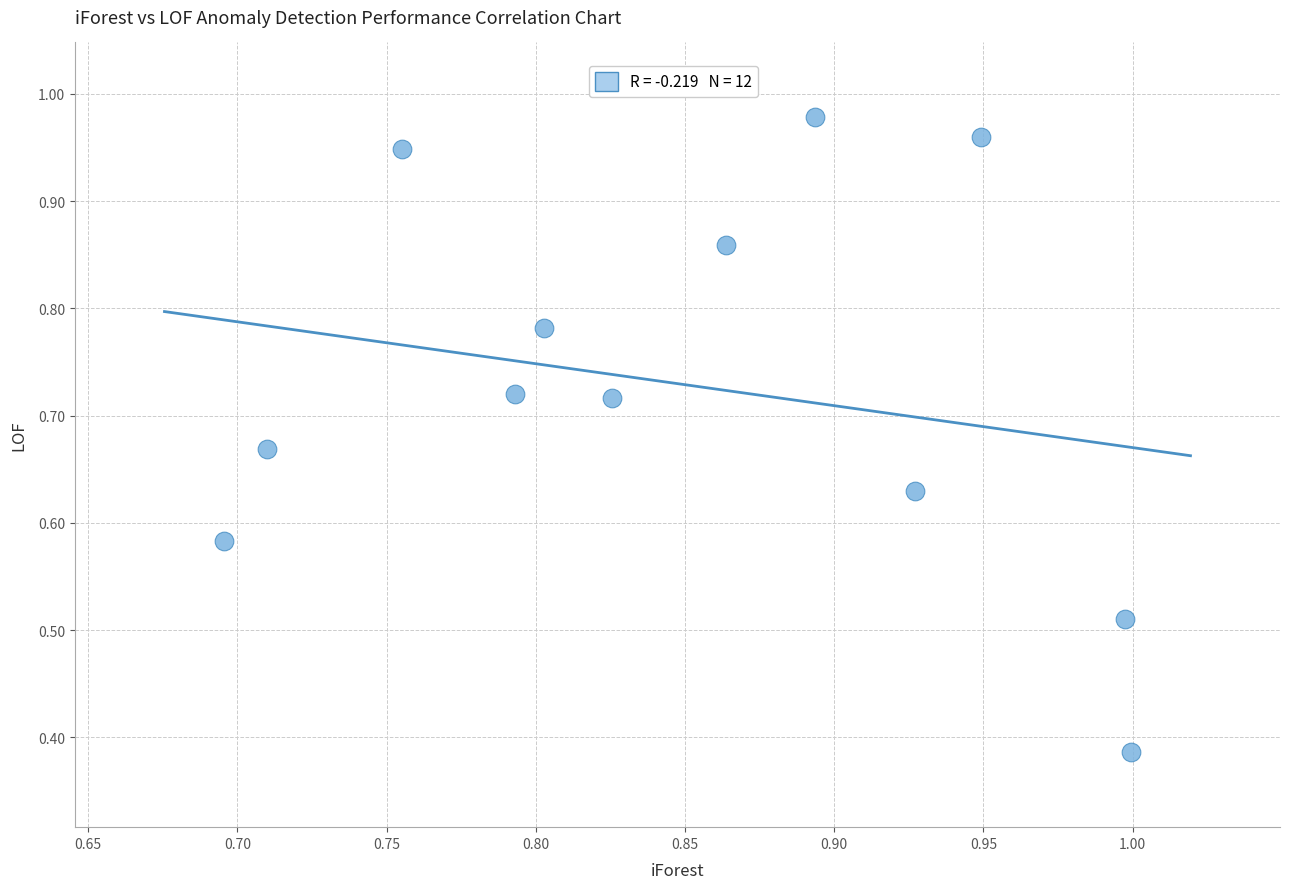

What is the range of X values (max minus min)?

0.3